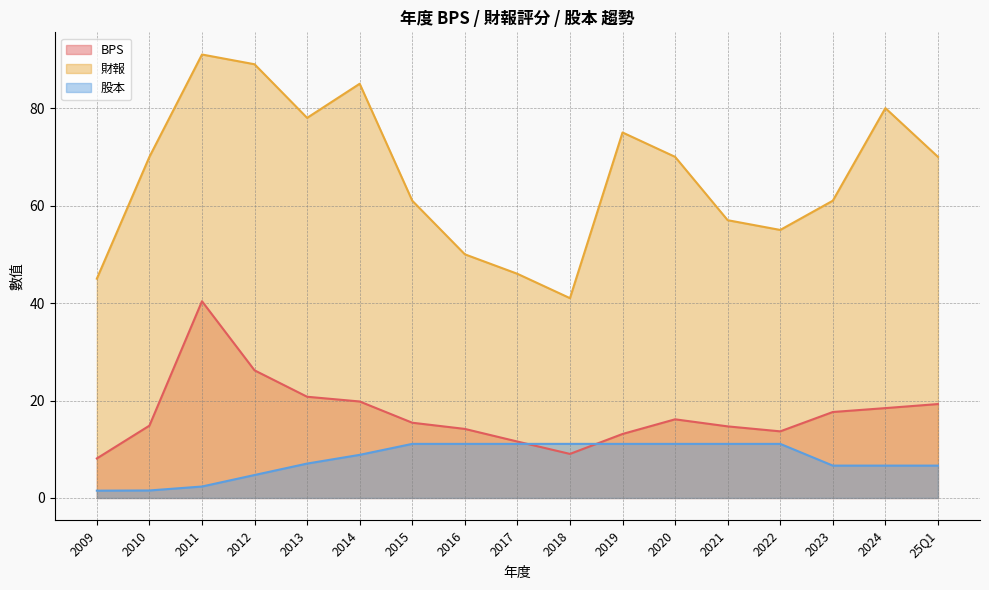

How many data points in BPS are above 15?

9